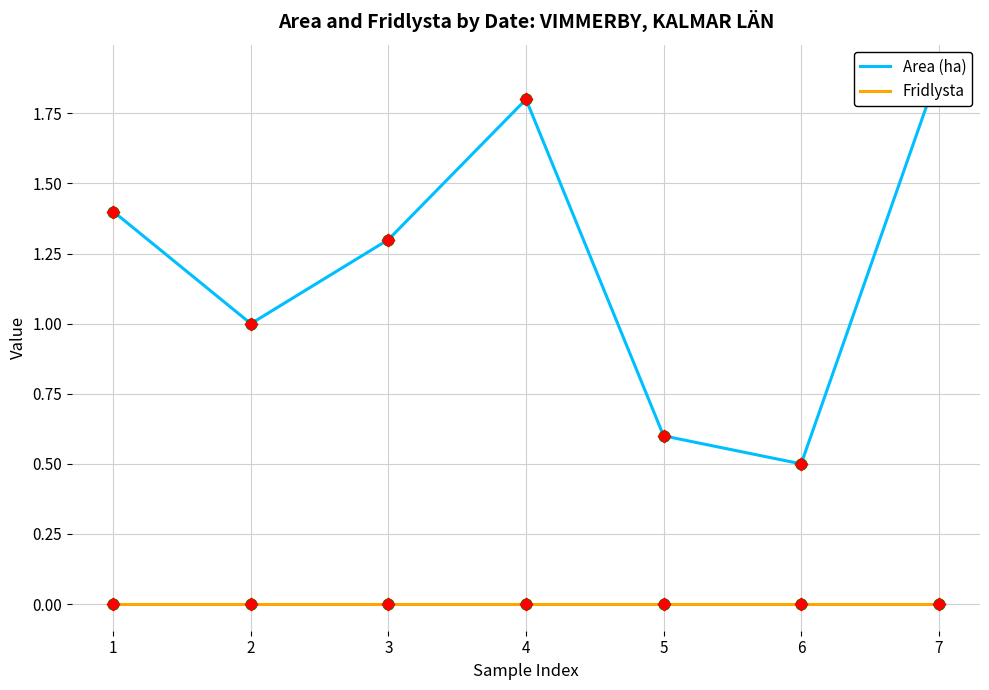

Which series reaches the minimum Y coordinate?

Fridlysta